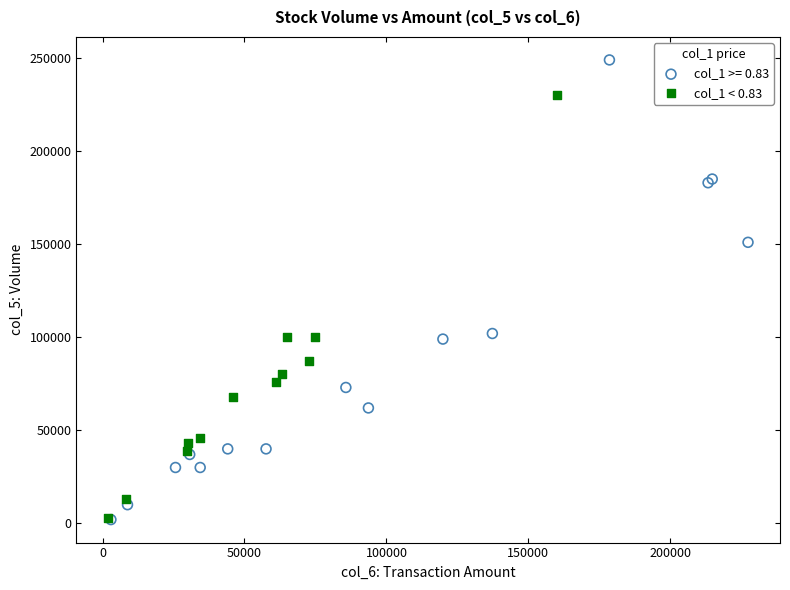

Which series has the largest Y range (max minus min)?

col_1 >= 0.83